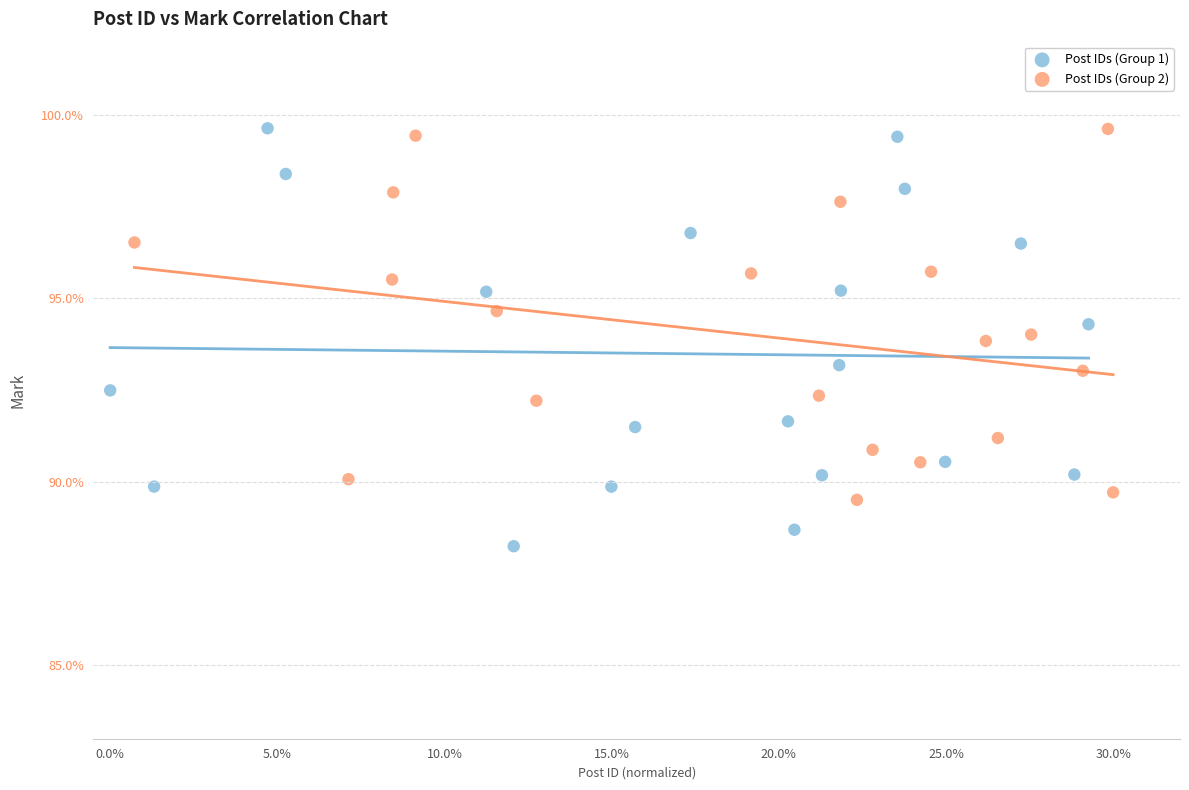

Which series reaches the minimum Y coordinate?

Post IDs (Group 1)